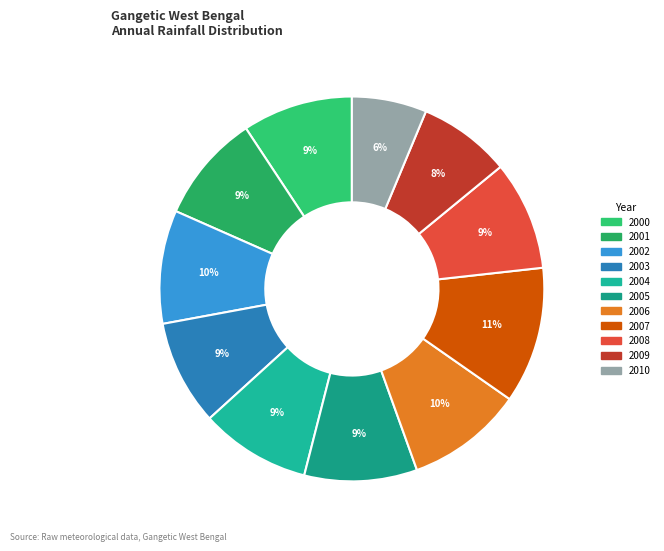

Is it true that 2008 is 1% of the pie?

False